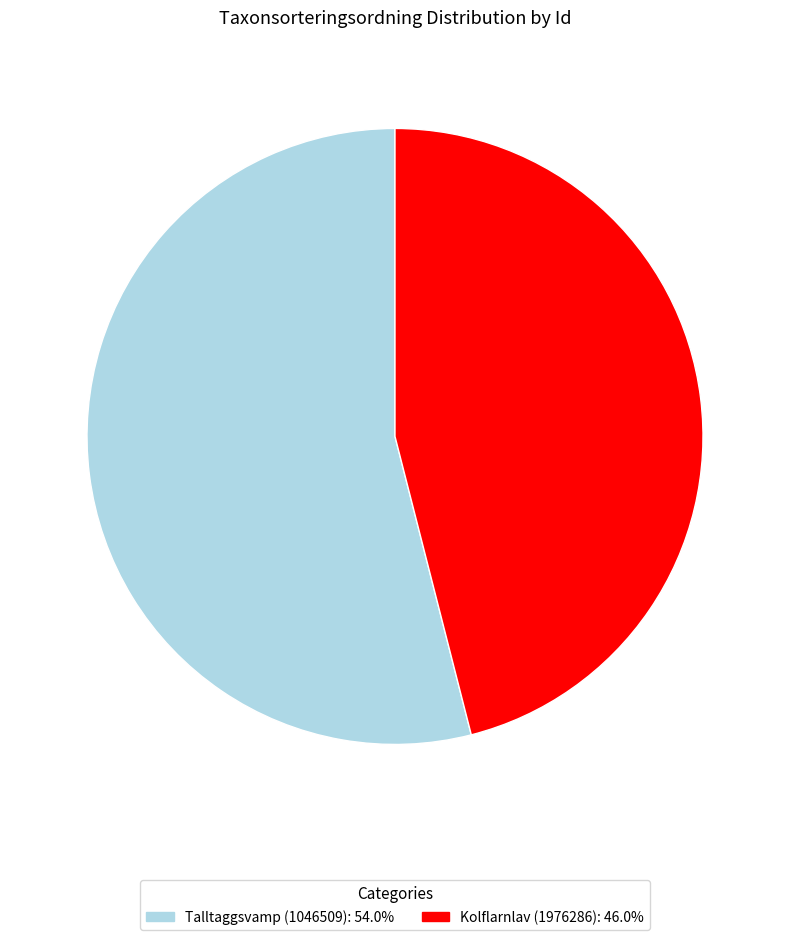

Rank the categories by value from lowest to highest.

Kolflarnlav (1976286), Talltaggsvamp (1046509)